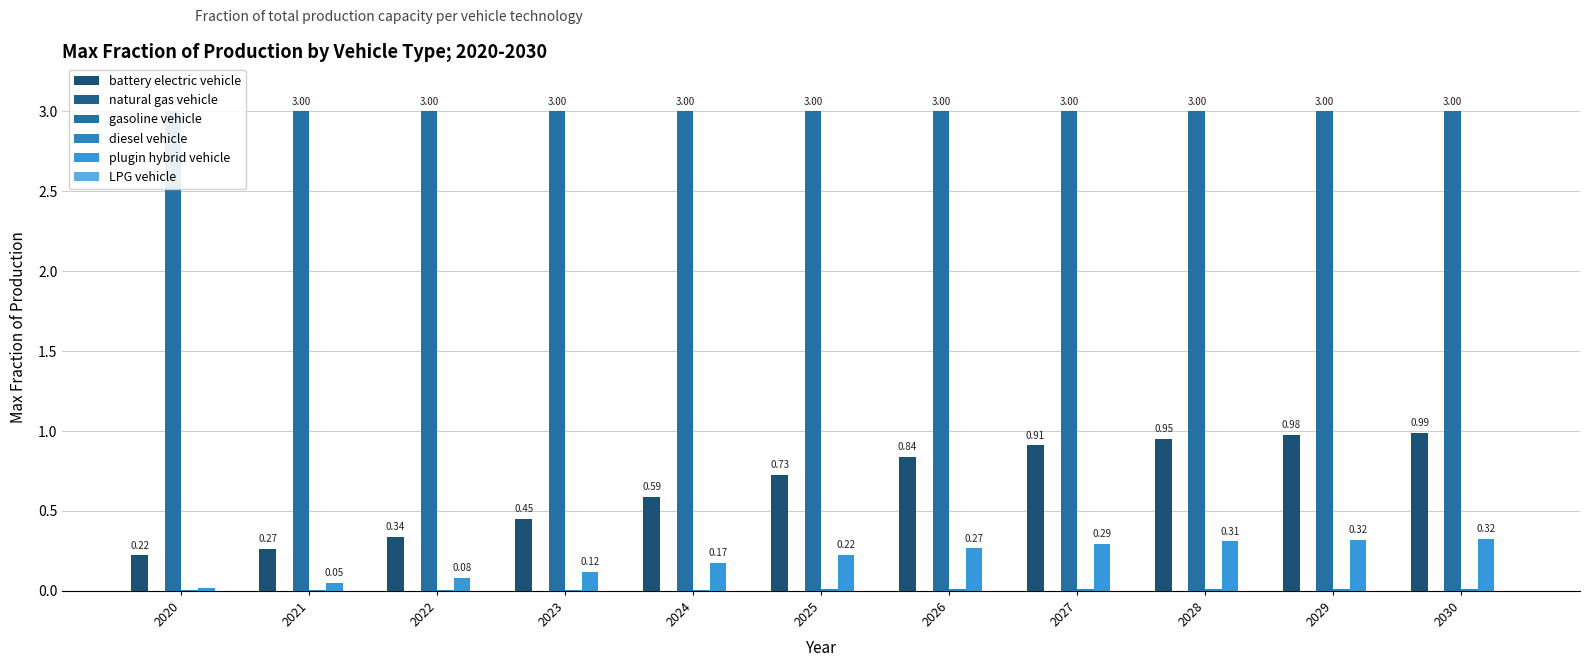

Are the bars grouped side by side (vs. stacked)?

Yes